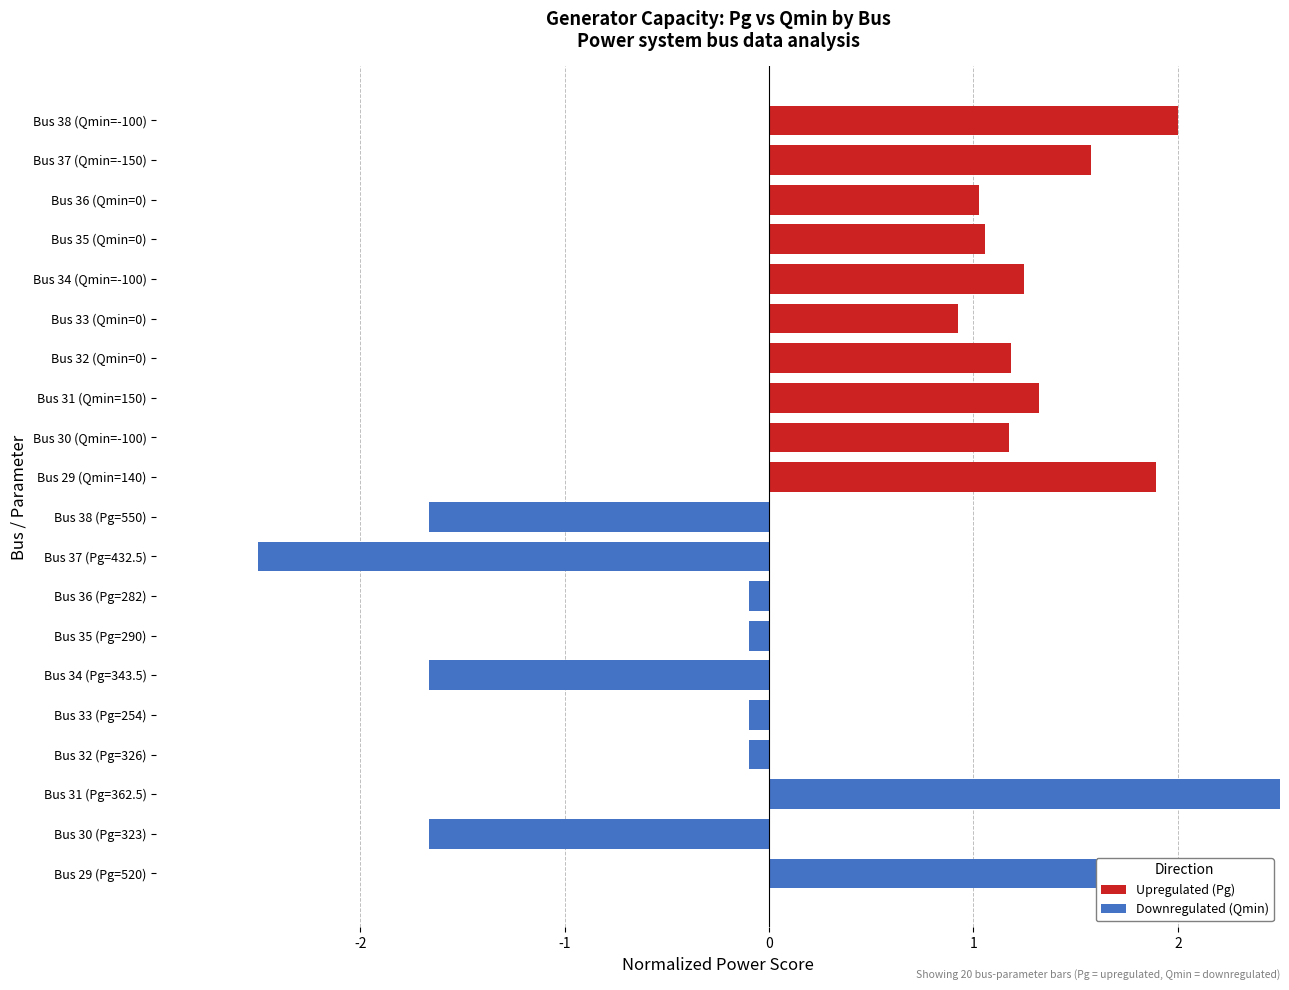

Does the chart contain stacked bars?

No